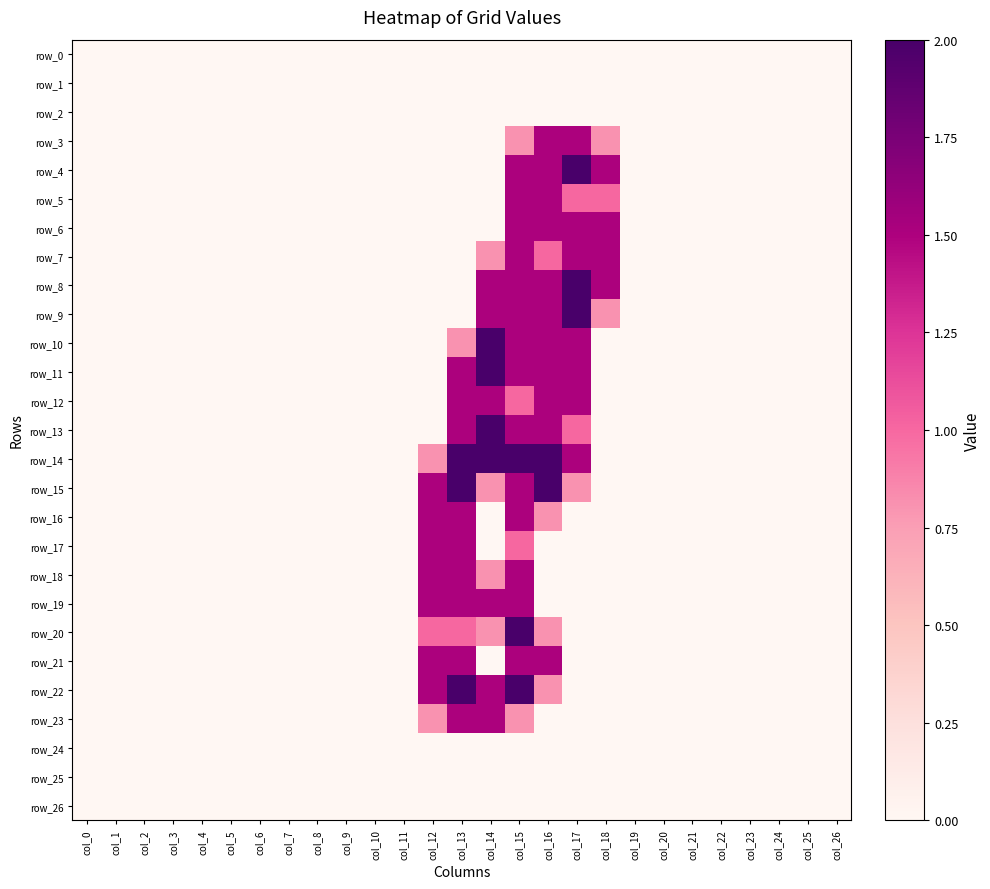

Rank the series by their maximum value, from lowest to highest.

row_0, row_1, row_2, row_24, row_25, row_26, row_3, row_5, row_6, row_7, row_12, row_16, row_17, row_18, row_19, row_21, row_23, row_4, row_8, row_9, row_10, row_11, row_13, row_14, row_15, row_20, row_22